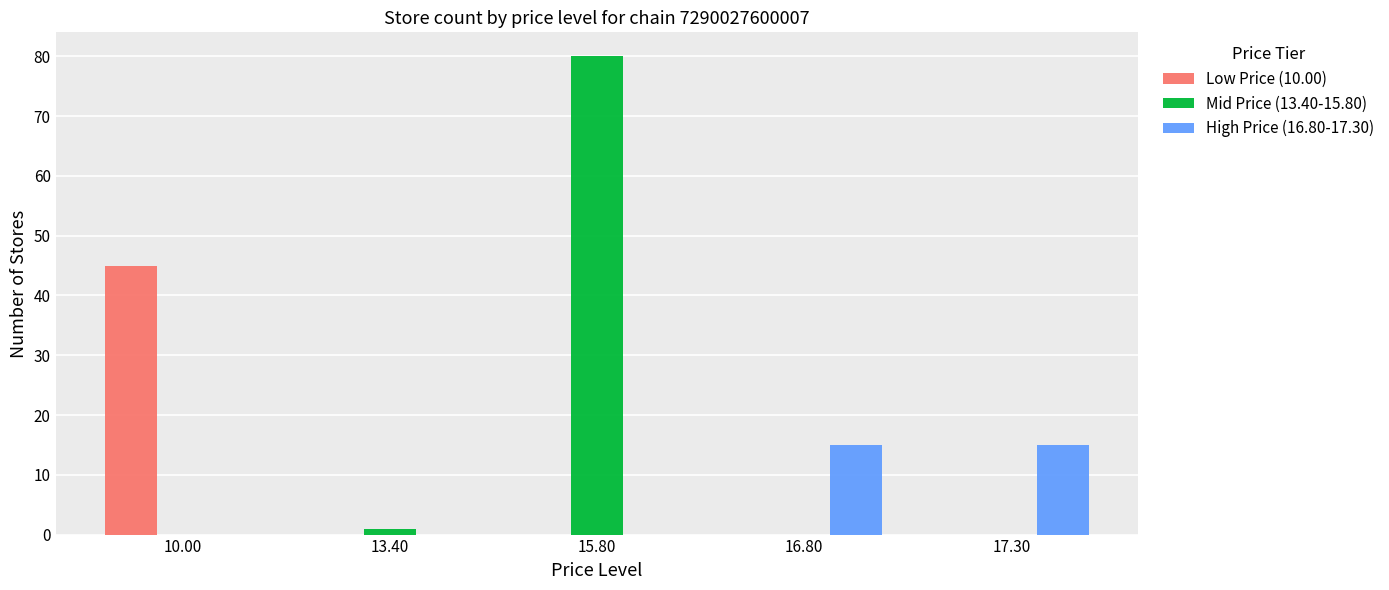

Which category has the highest value in the Low Price (10.00) series?

10.00